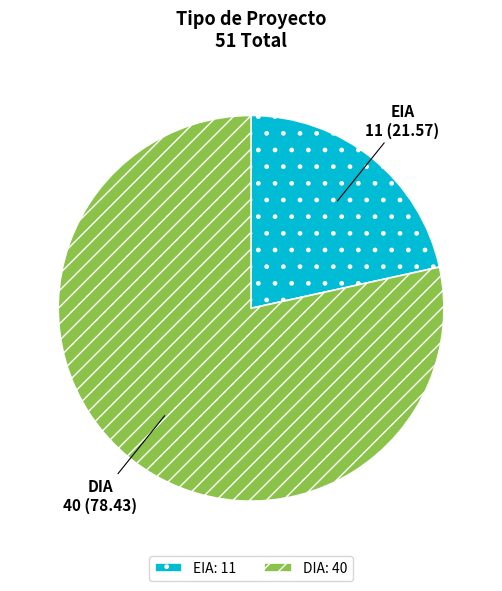

Which category has the biggest portion of the pie?

DIA